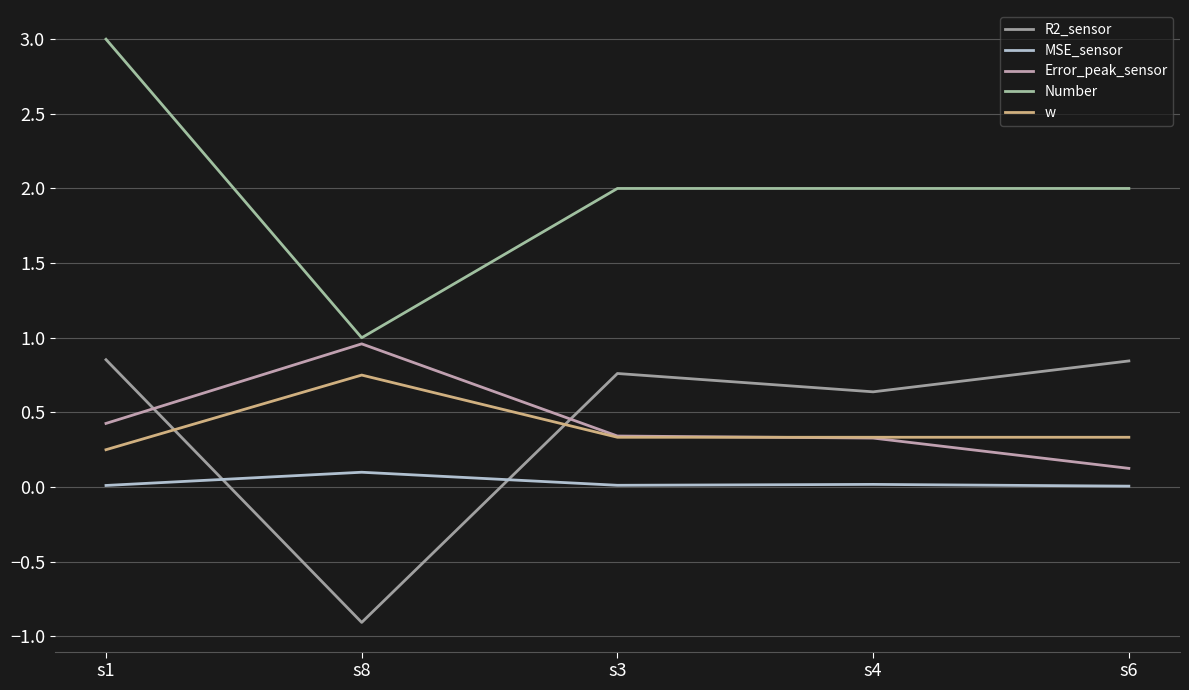

True or false: Number has a value of 3.6 at s6.

False